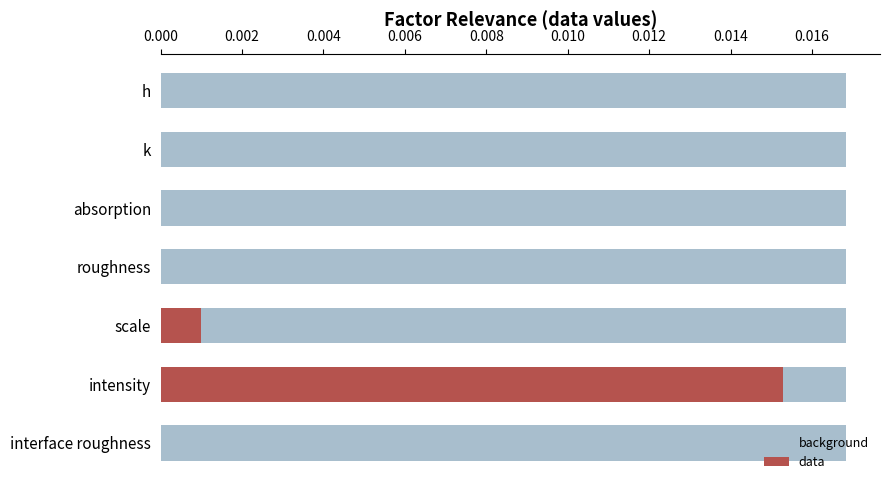

Which series has the largest range (max minus min)?

data